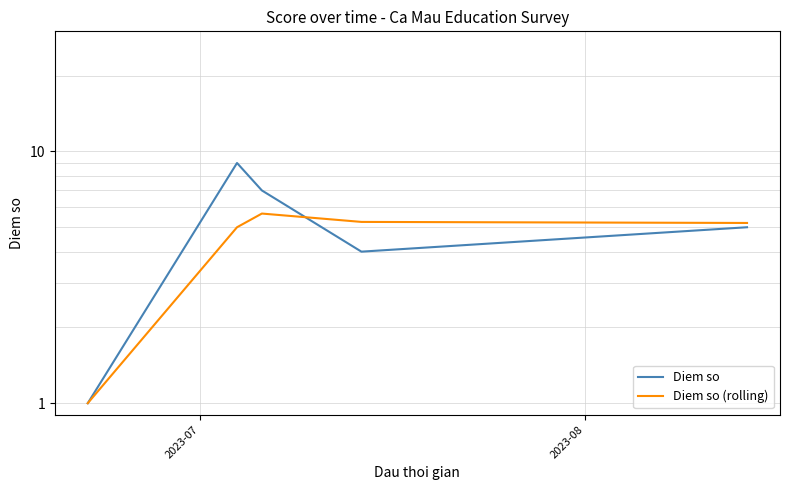

How many intersections are there between Diem so and Diem so (rolling)?

1